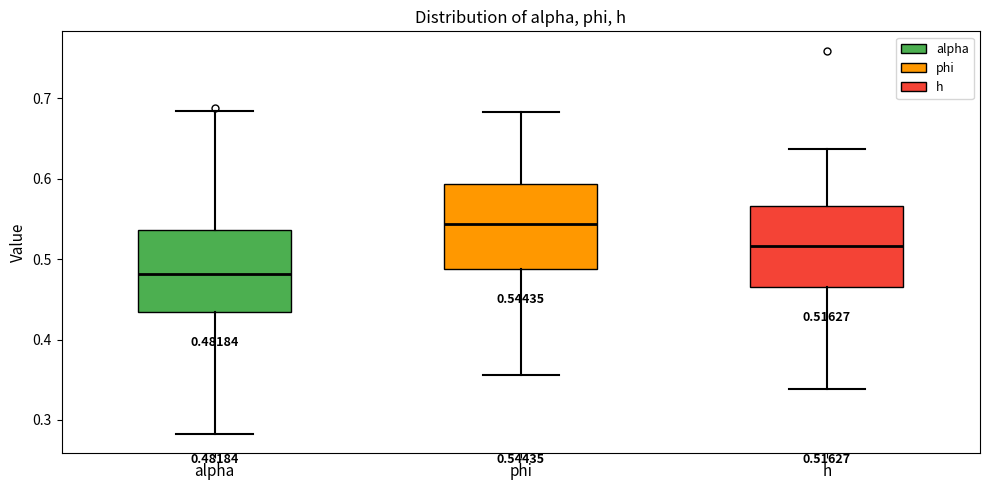

Which box has the highest median line?

phi